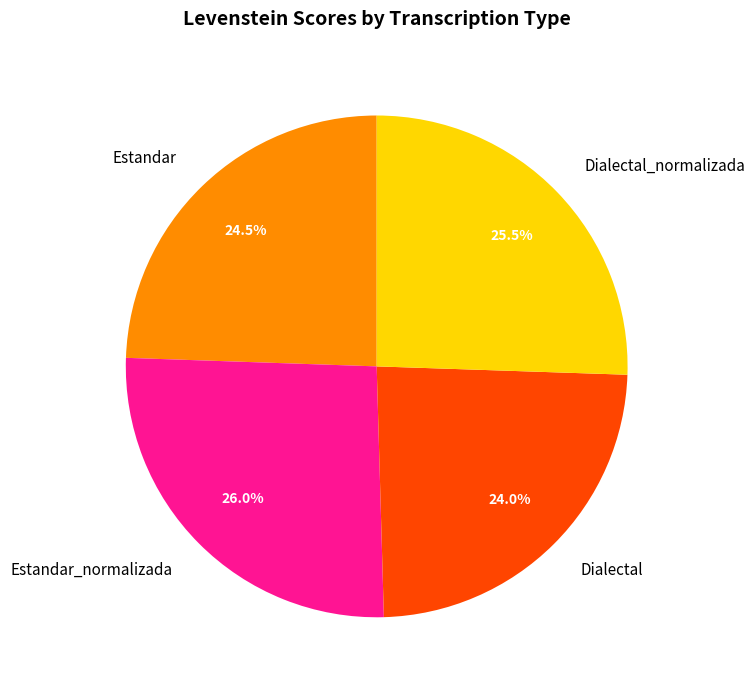

How many slices are in this pie chart?

4